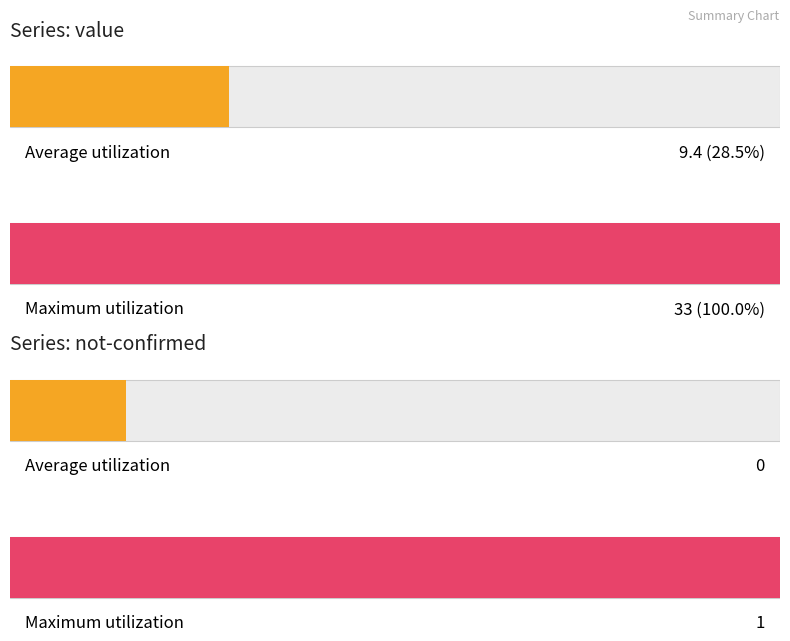

How many values in the value series are below 5?

10